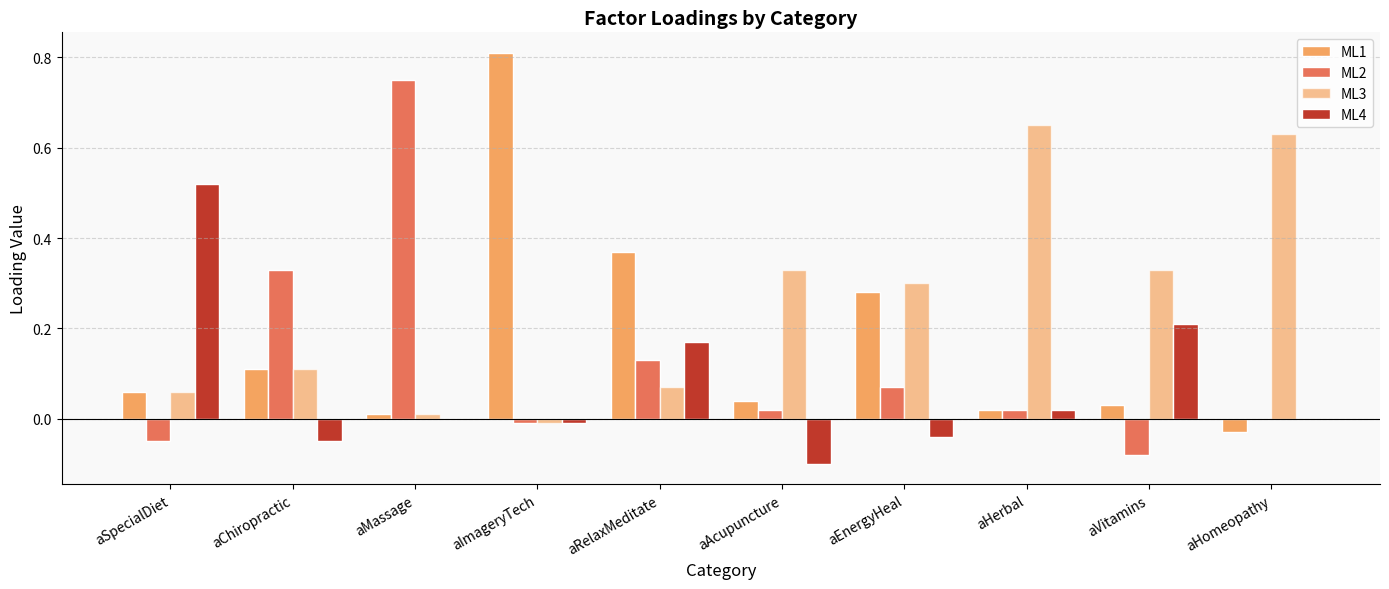

Rank the series by their average value, from highest to lowest.

ML3, ML1, ML2, ML4